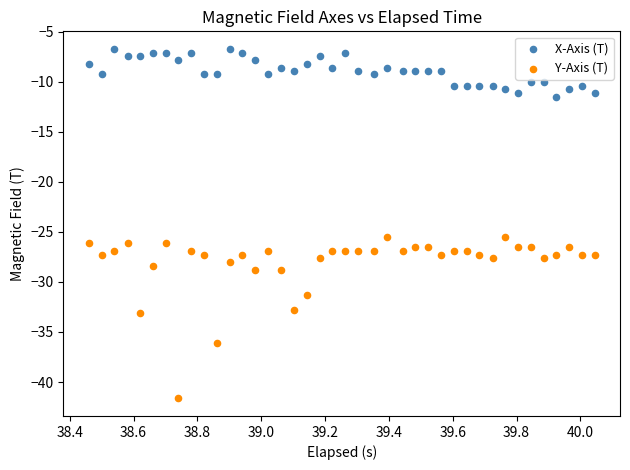

Which series reaches the minimum Y coordinate?

Y-Axis (T)